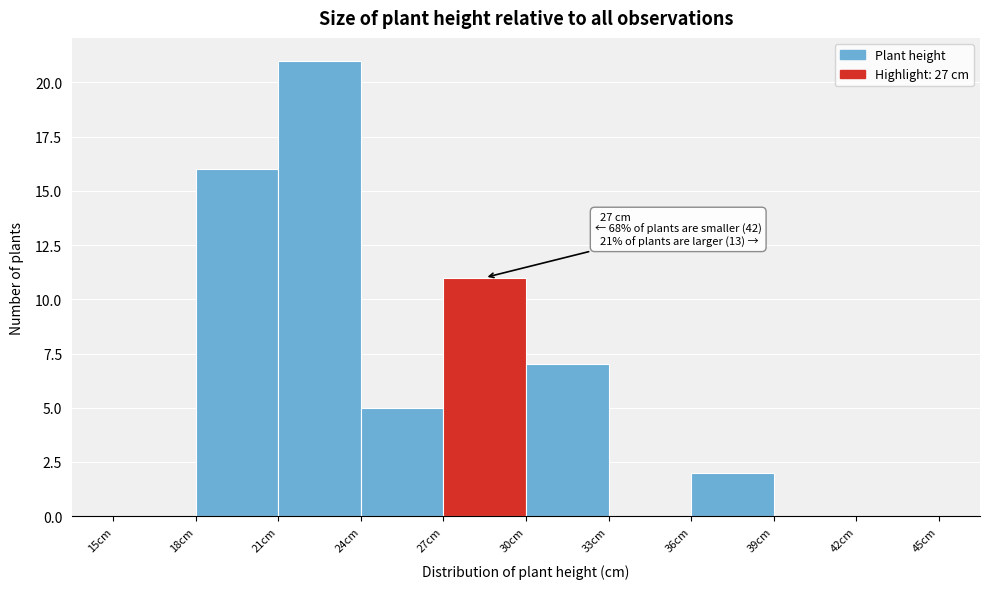

Over which range of the x-axis is the bar tallest?

21 to 24